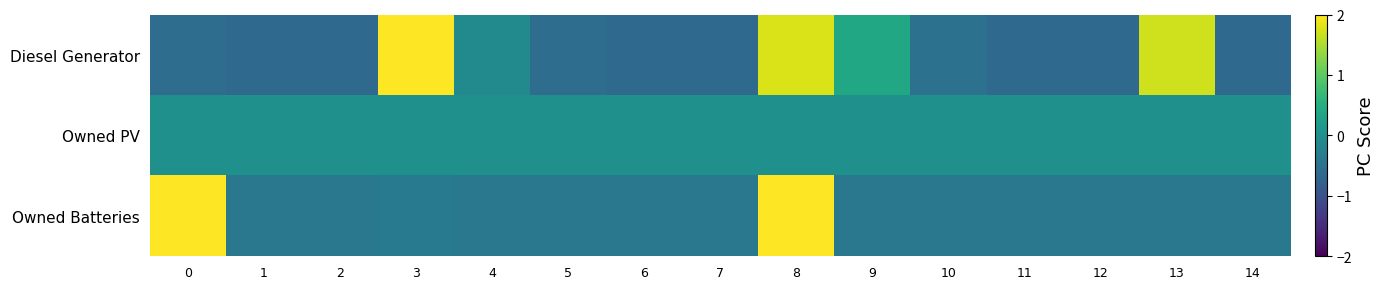

What is the total value across all series at 4?

-0.5